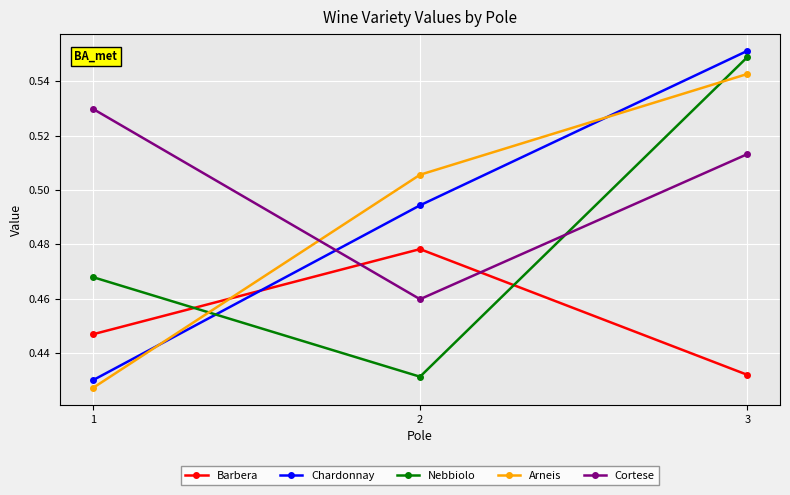

Count the Barbera values in the range 0 to 1.

3